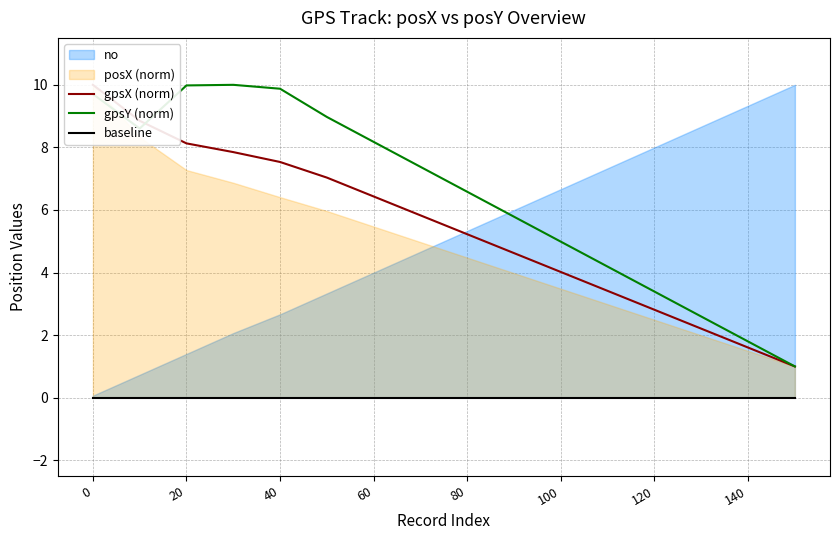

Is it true that gpsY (norm) equals 2.5 at 80?

False